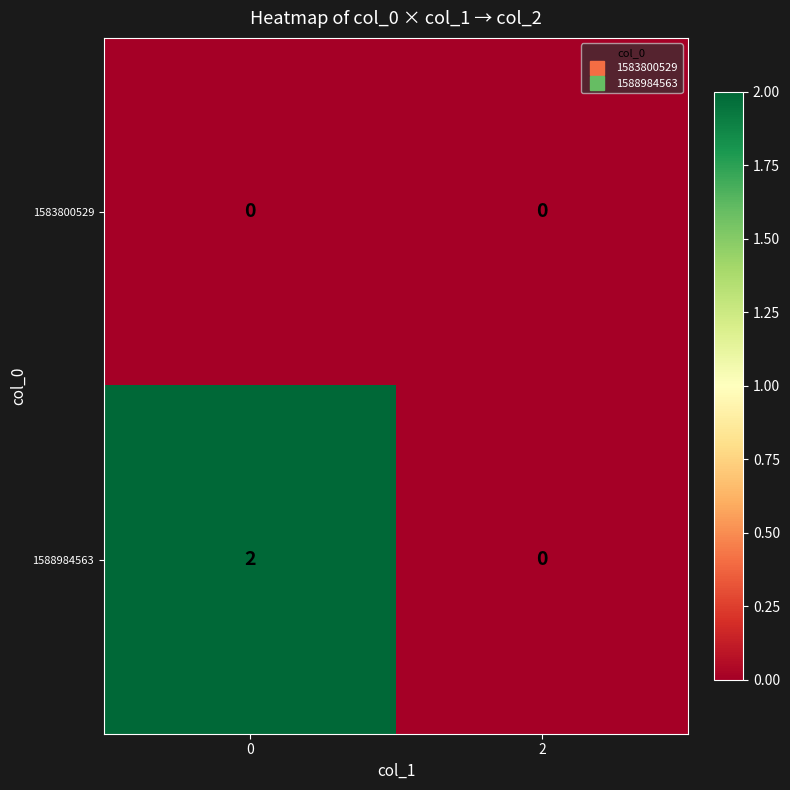

Is it true that 1583800529 equals 0 at 2?

True